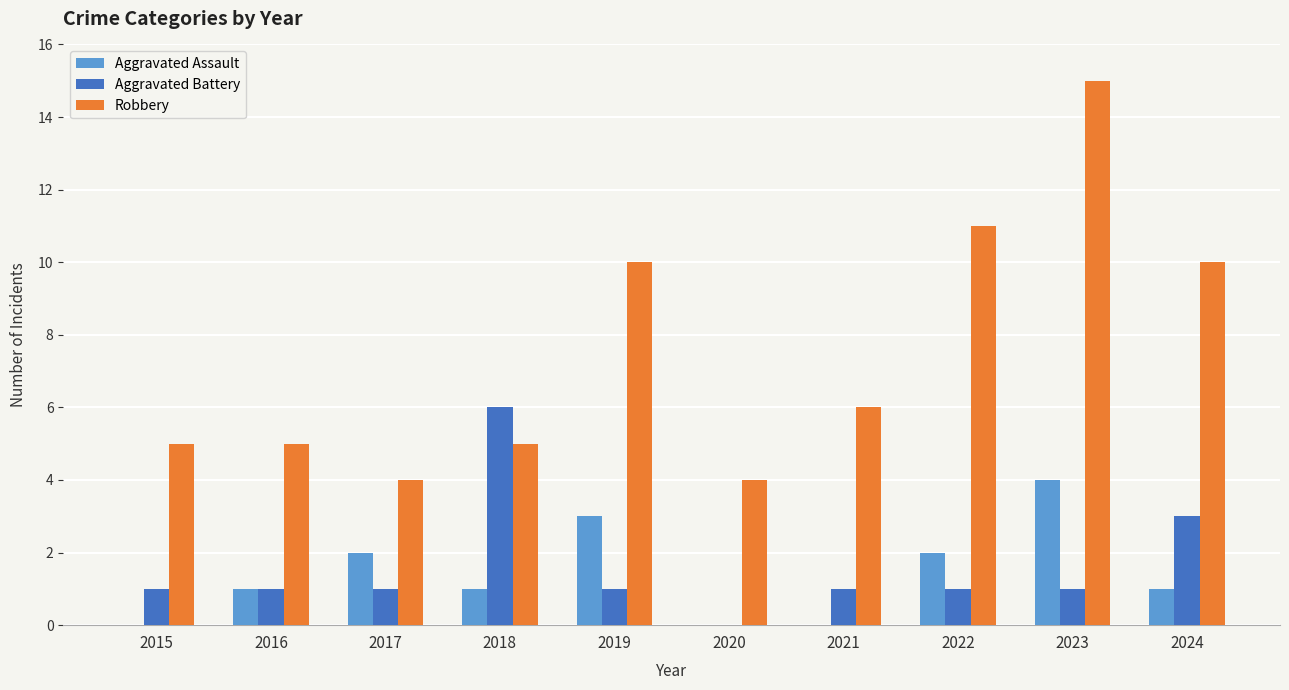

Which series changed the most between 2016 and 2022?

Robbery